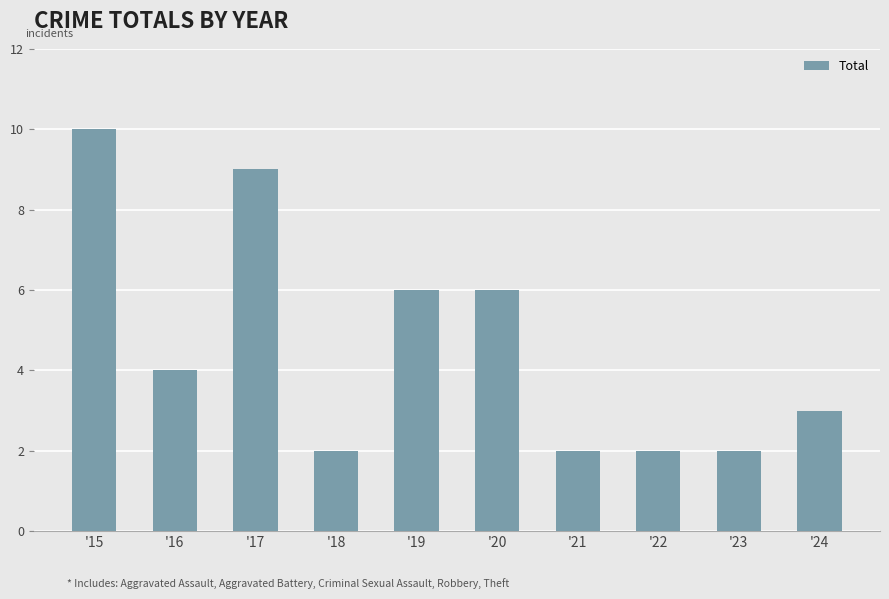

What is the maximum value shown in the chart?

10